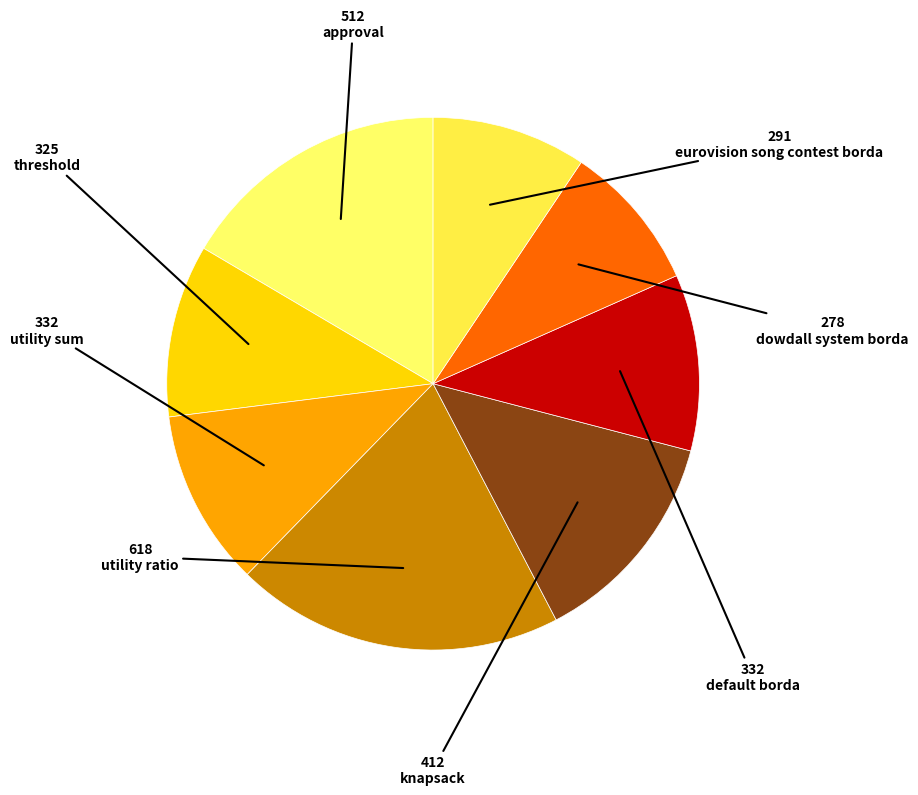

To the nearest percent, what percentage of the pie is threshold?

10%